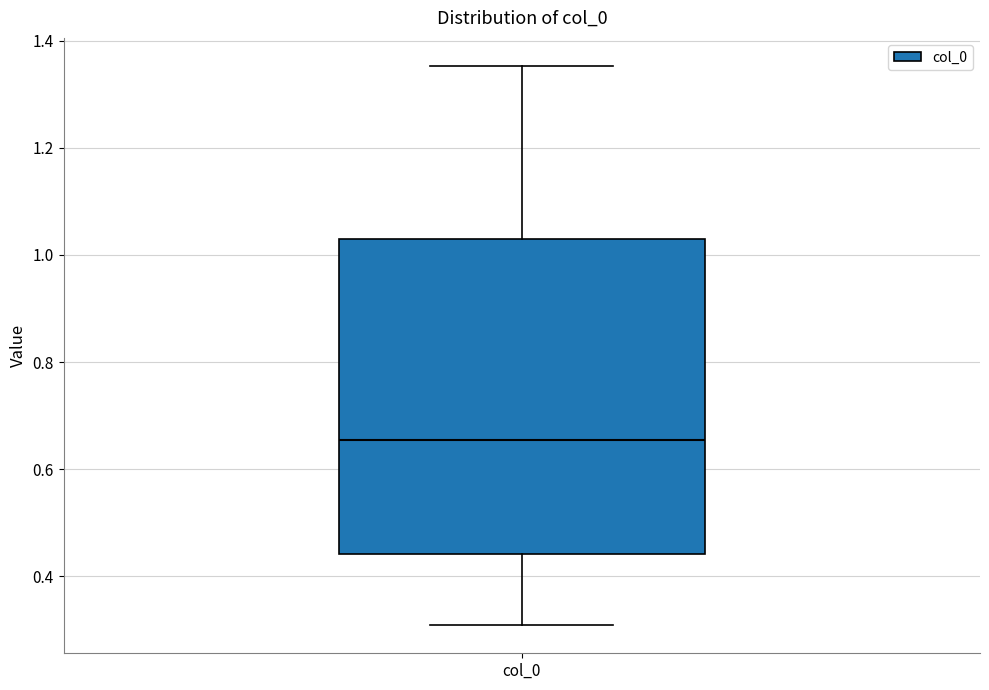

Transcribe this box plot: give where the median line is, the range the box spans, and where the two whiskers end, as read against the y-axis. The values are not printed on the chart, so give them approximately, as read against the axis.

median 0.66, box 0.44 to 1.02, whiskers 0.30 to 1.36